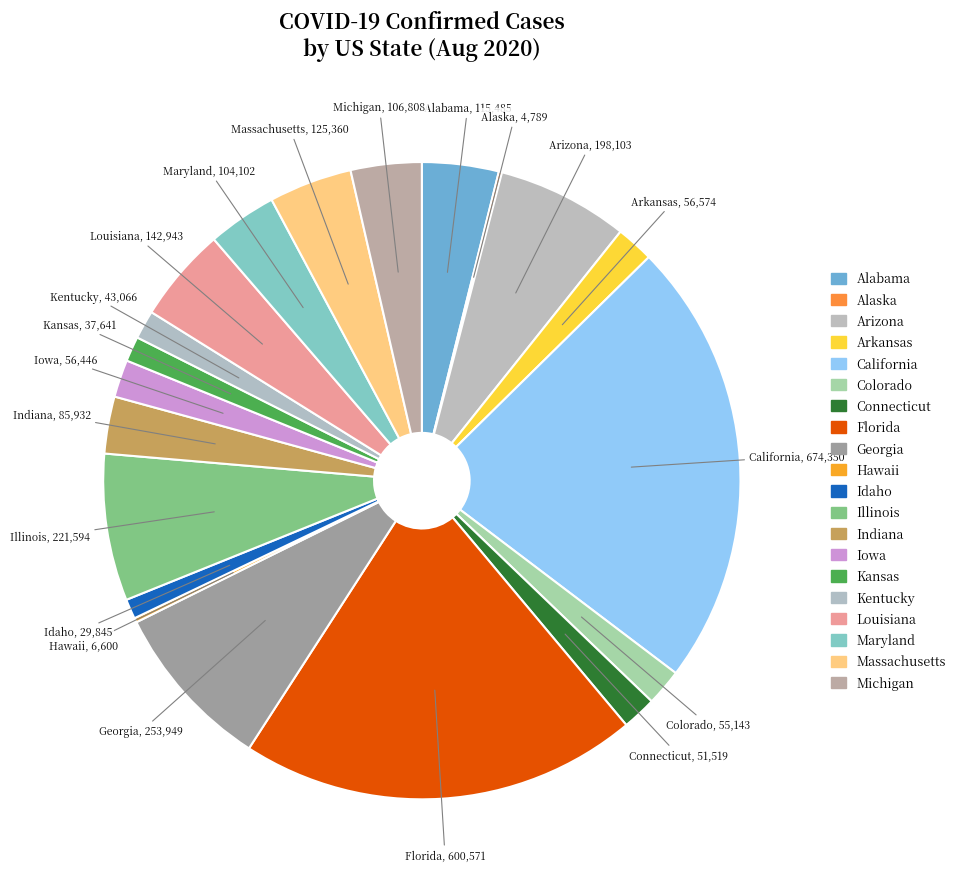

Is Michigan the majority of the pie?

No